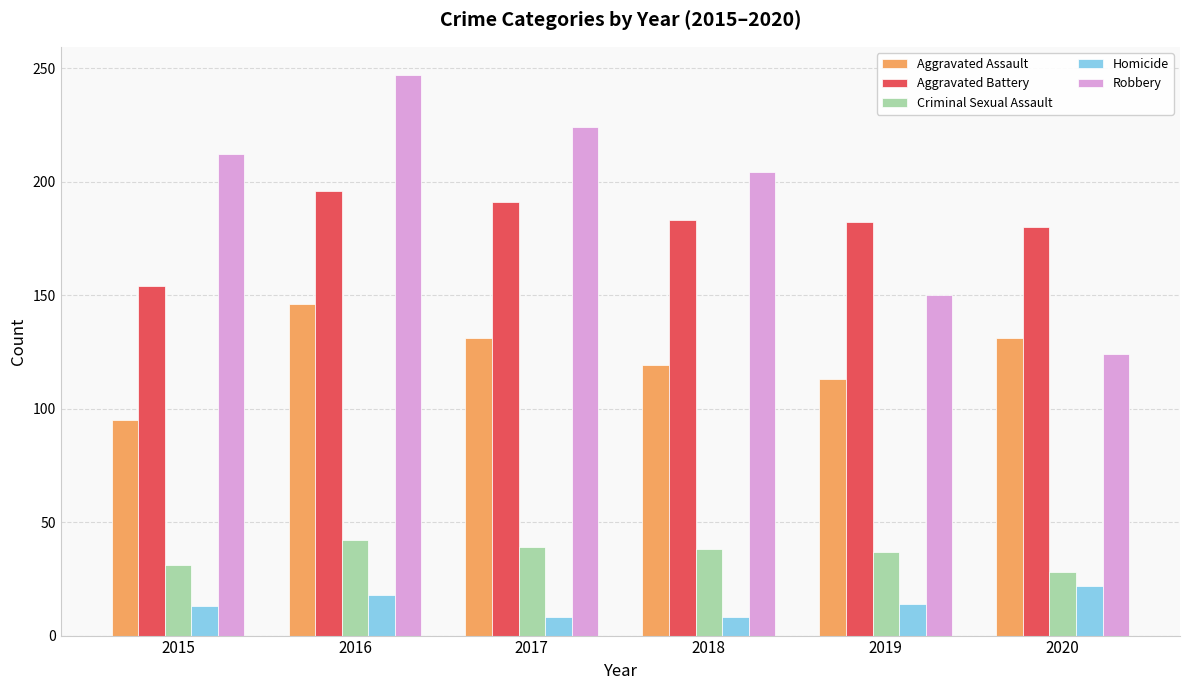

What is the minimum value shown in the chart?

8